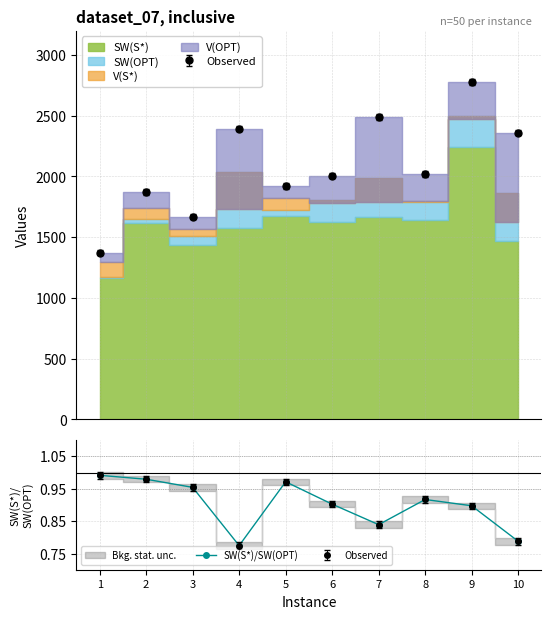

What is the value of the 8th point from the left?

0.9